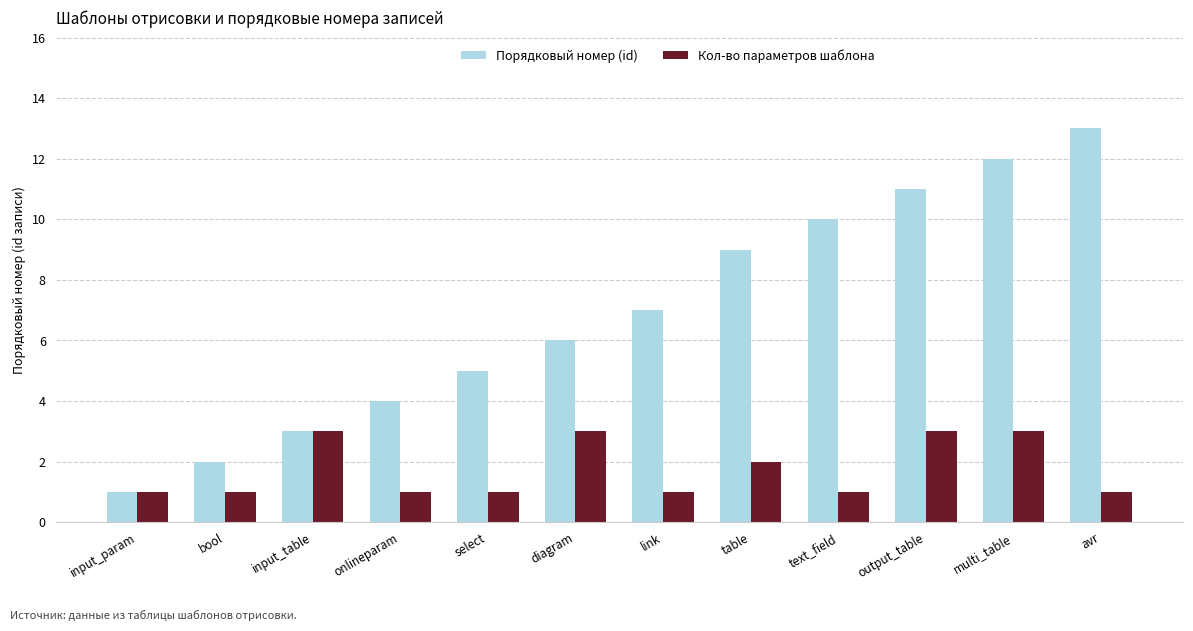

Reading right to left, transcribe all the data shown in this chart.

Порядковый номер (id): avr=13	multi_table=12	output_table=11	text_field=10	table=9	link=7	diagram=6	select=5	onlineparam=4	input_table=3	bool=2	input_param=1
Кол-во параметров шаблона: avr=1	multi_table=3	output_table=3	text_field=1	table=2	link=1	diagram=3	select=1	onlineparam=1	input_table=3	bool=1	input_param=1